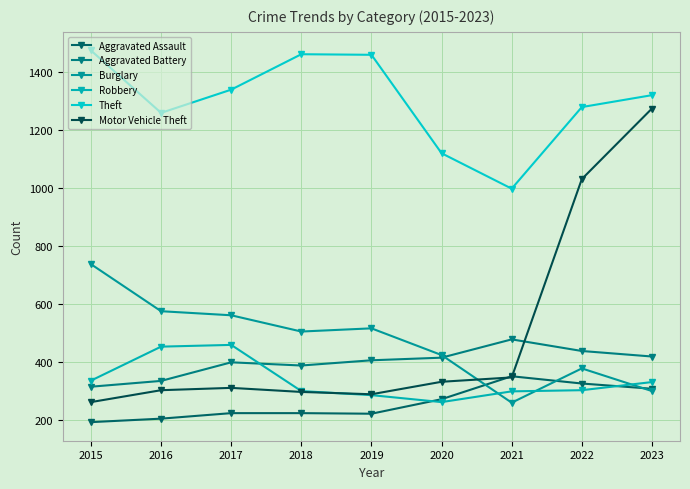

What is the spread (max minus min) of values at 2018?

1236